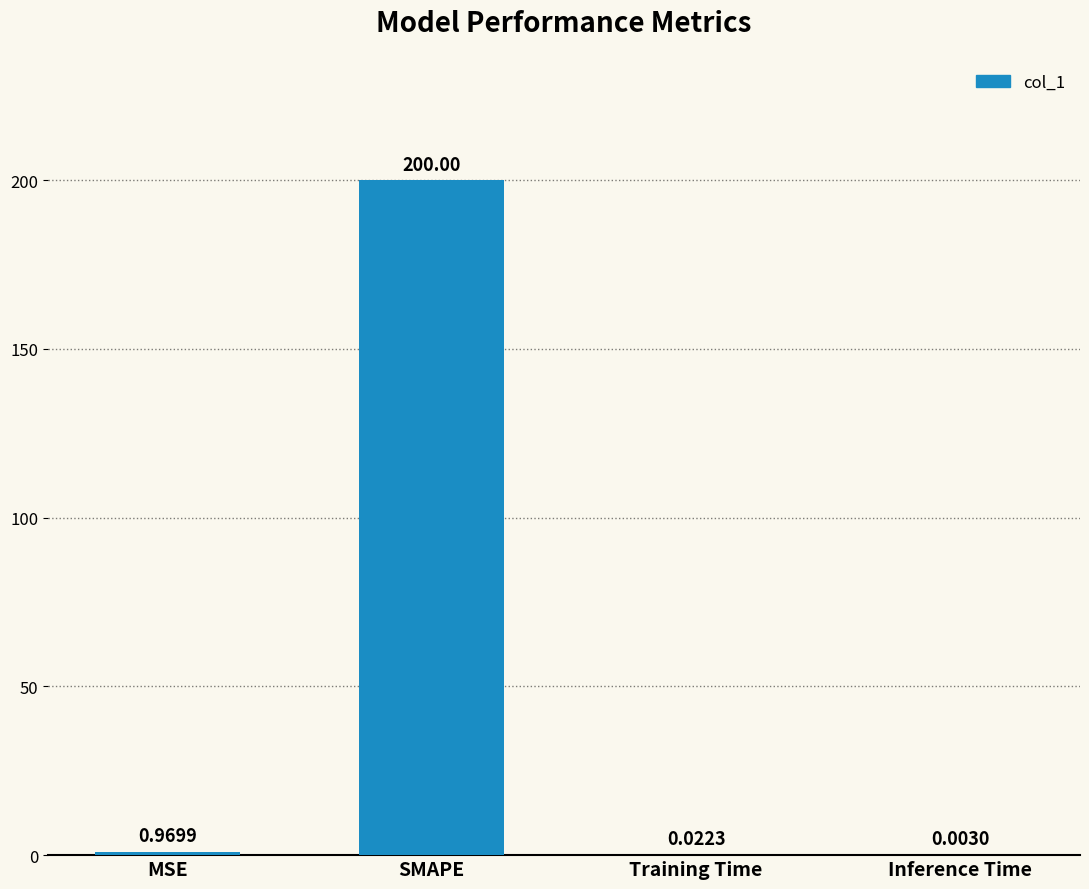

Which has a higher value, Inference Time or SMAPE?

SMAPE